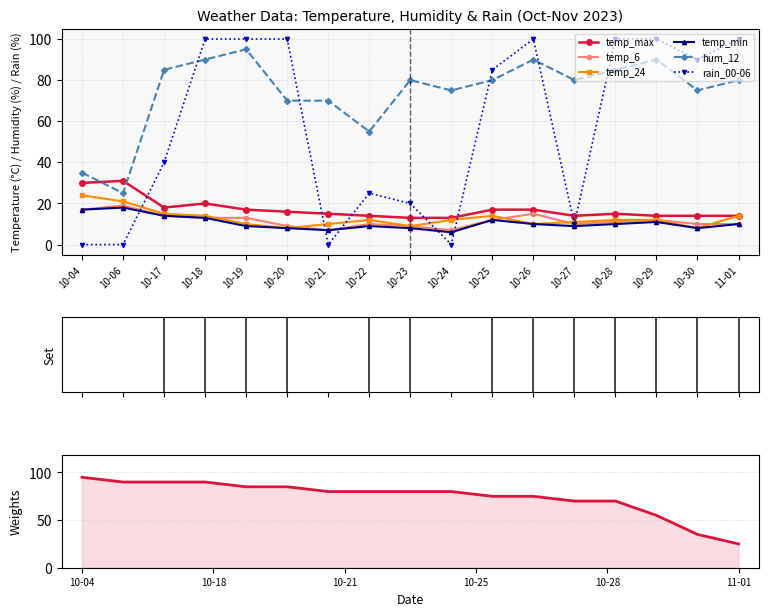

True or false: hum_12 and rain_00-06 cross at least once.

True